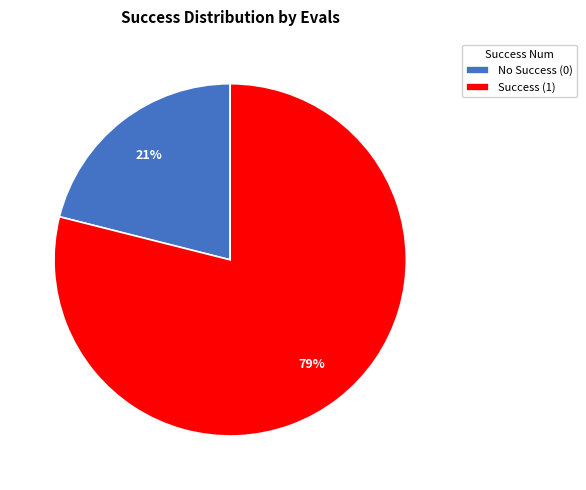

Rank the categories by value from highest to lowest.

Success (1), No Success (0)